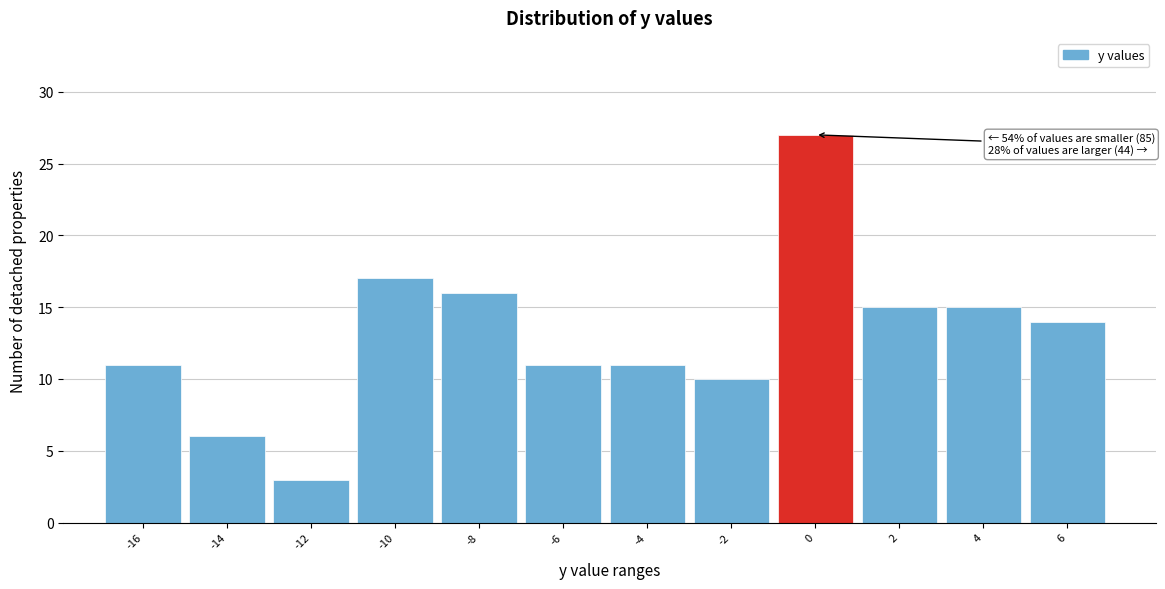

Reading left to right, what are all the values shown in this chart?

-16=11	-14=6	-12=3	-10=17	-8=16	-6=11	-4=11	-2=10	0=27	2=15	4=15	6=14